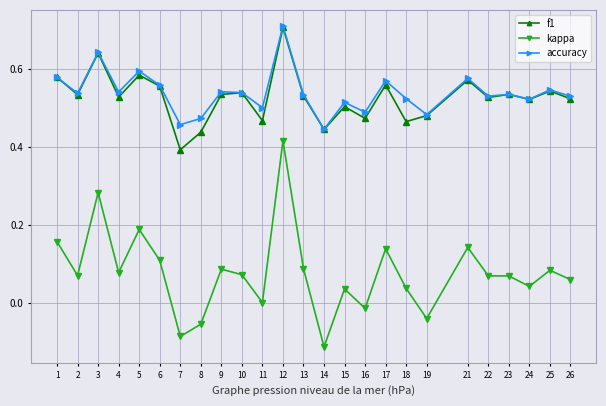

Does the chart display data point markers on the line(s)?

Yes